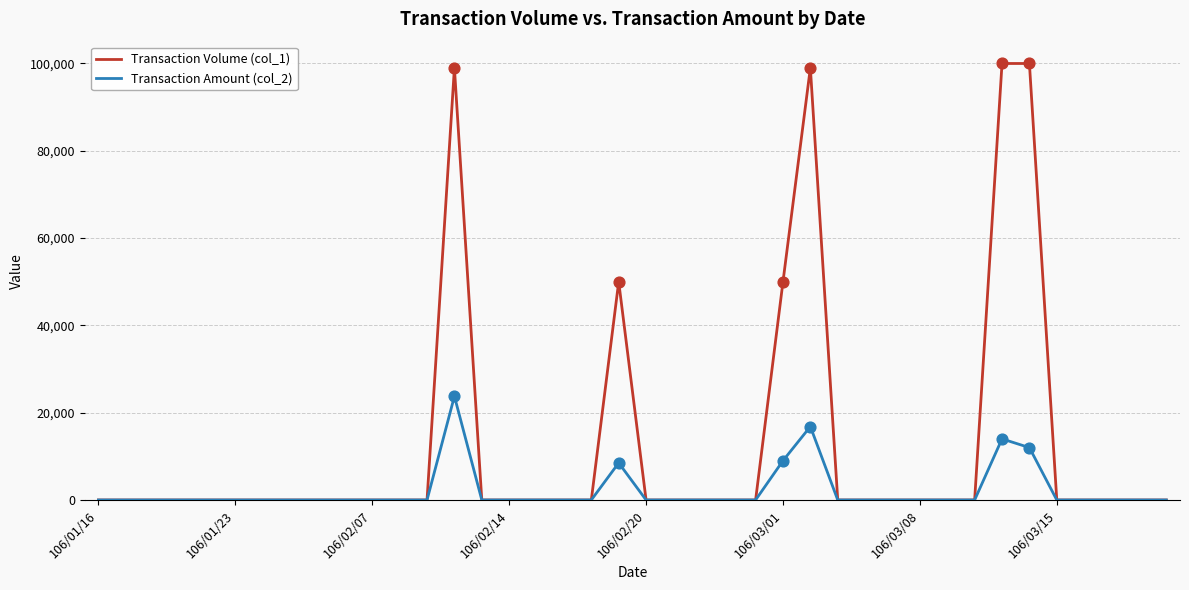

Which series has the largest range (max minus min)?

Transaction Volume (col_1)